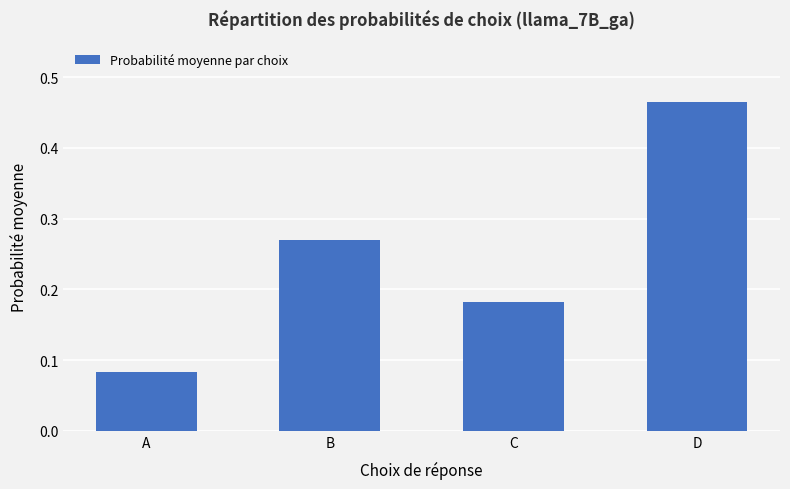

What is the change in value from A to B?

+0.2